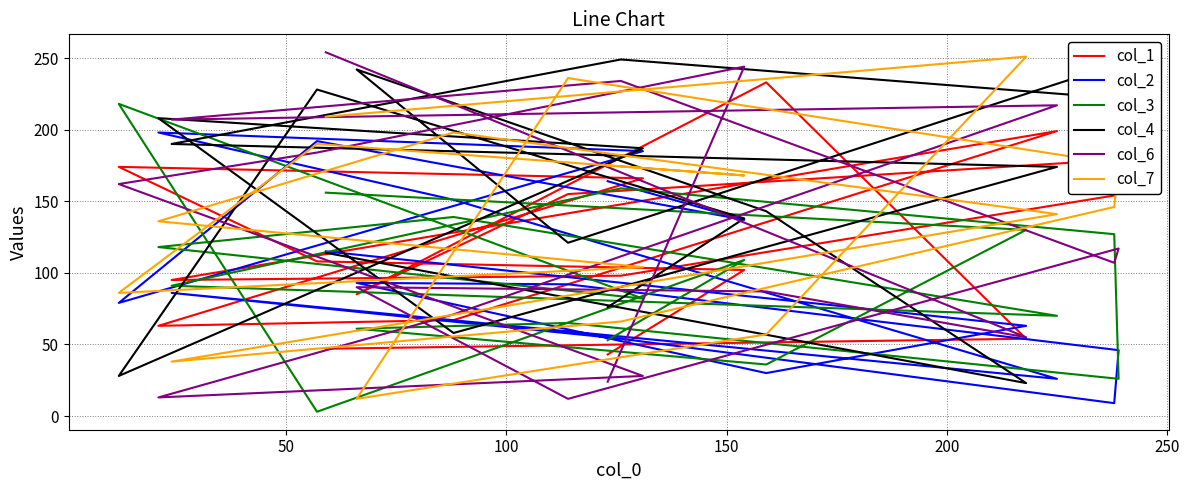

True or false: col_6 has more than 0 points higher than both neighbors.

True